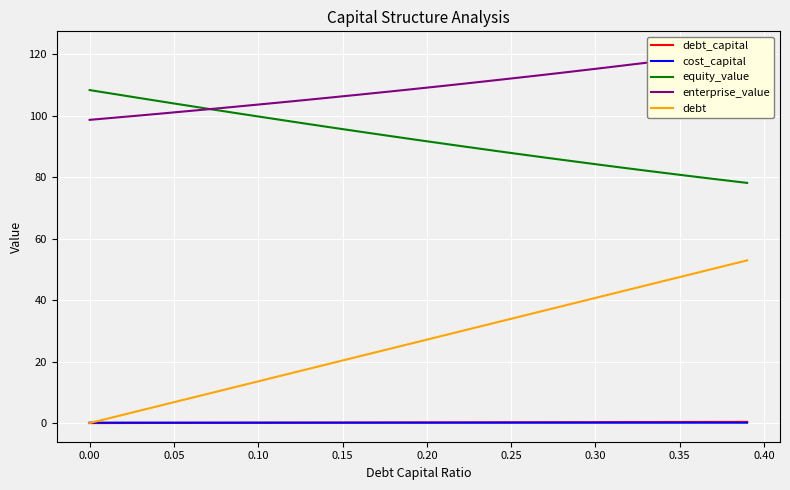

True or false: debt and equity_value cross at least once.

False